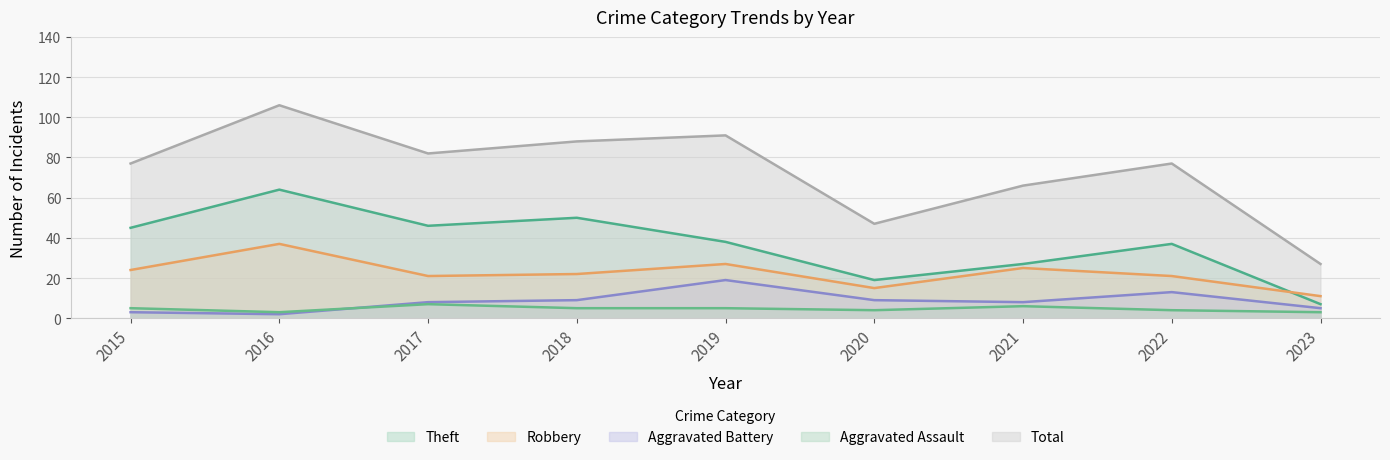

At how many categories does at least one series exceed 90?

2